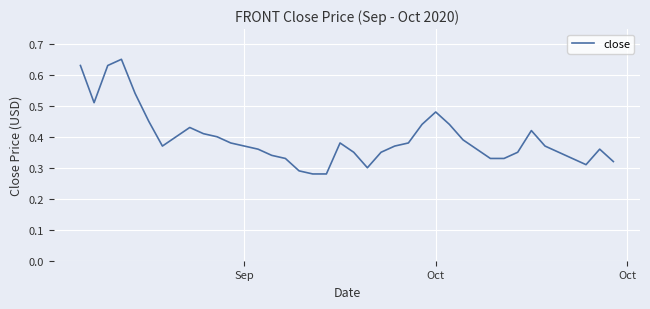

Is this an area chart (filled region under the line)?

No